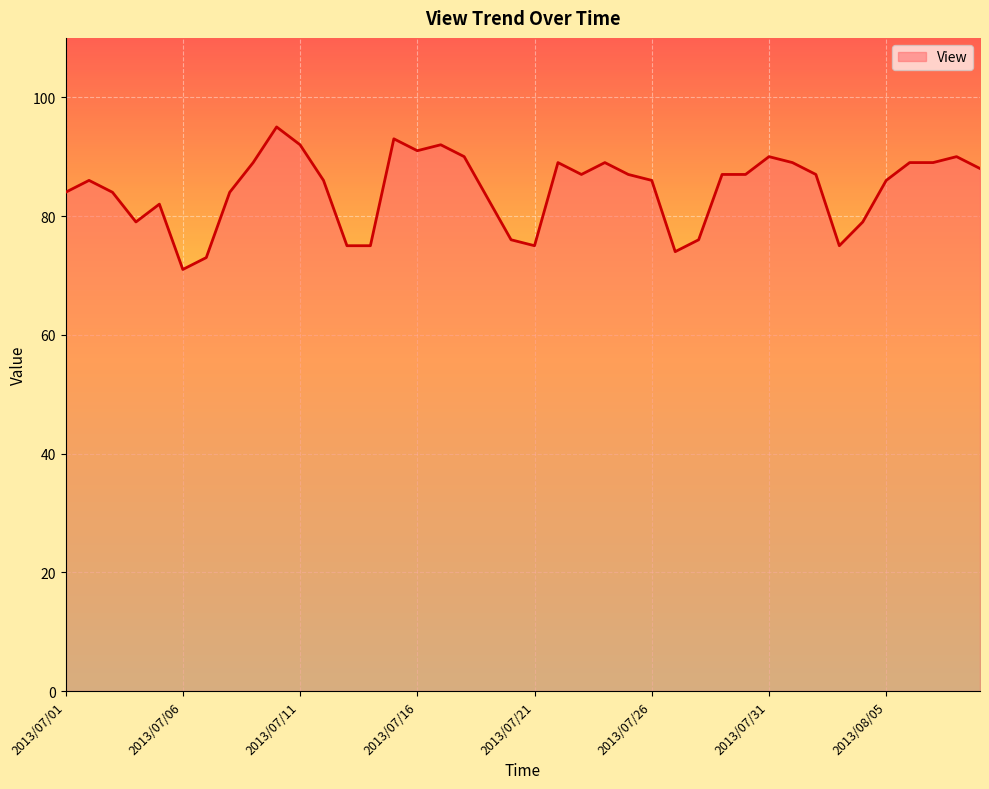

What is the smallest value displayed?

71